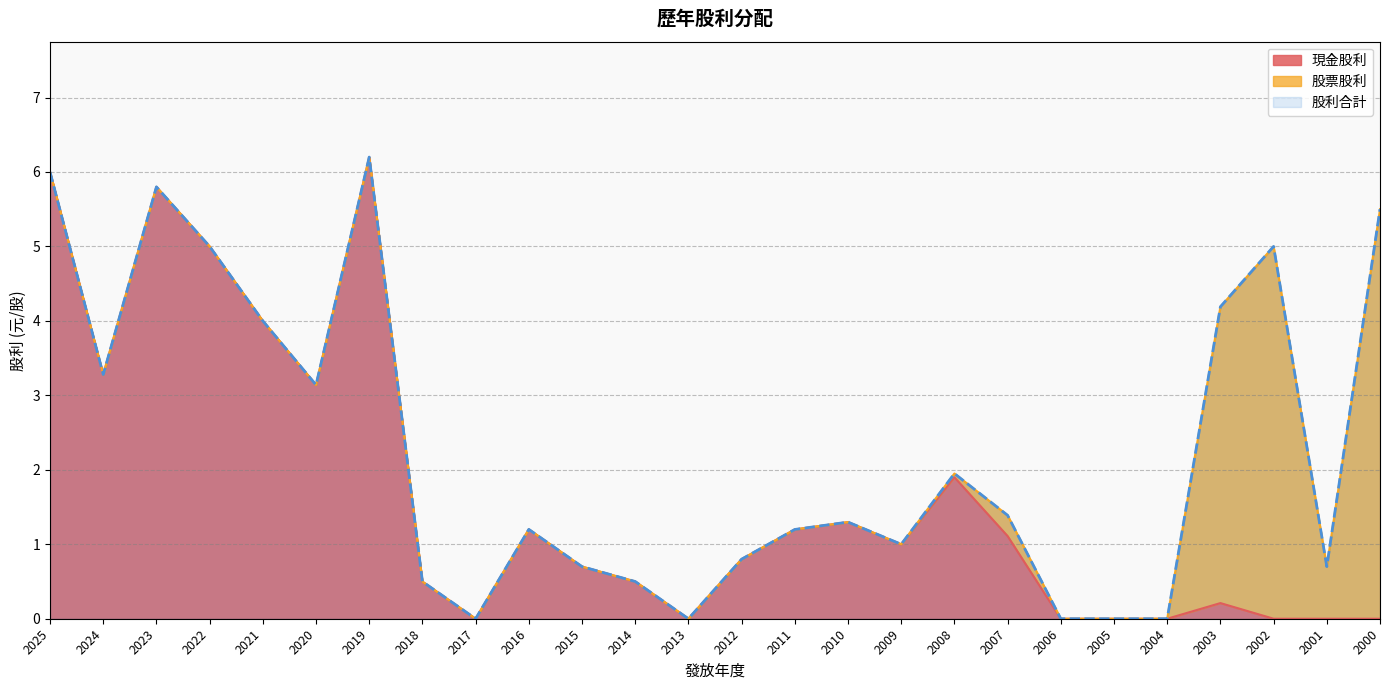

Rank the categories by 現金股利 value from highest to lowest.

2019, 2025, 2023, 2022, 2021, 2024, 2020, 2008, 2010, 2016, 2011, 2007, 2009, 2012, 2015, 2014, 2018, 2003, 2017, 2013, 2006, 2005, 2004, 2002, 2001, 2000